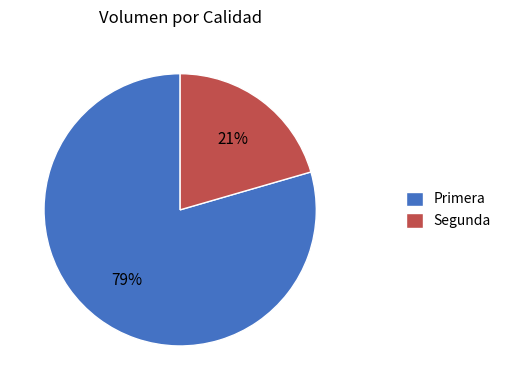

Is Segunda the majority of the pie?

No